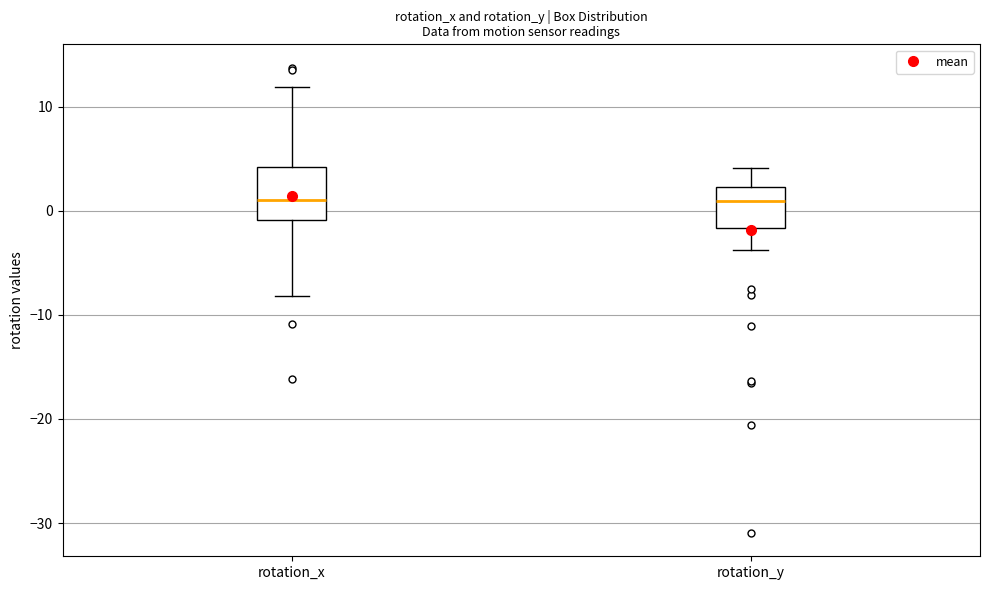

Comparing the boxes themselves (not the whiskers), which one is the tallest?

rotation_x